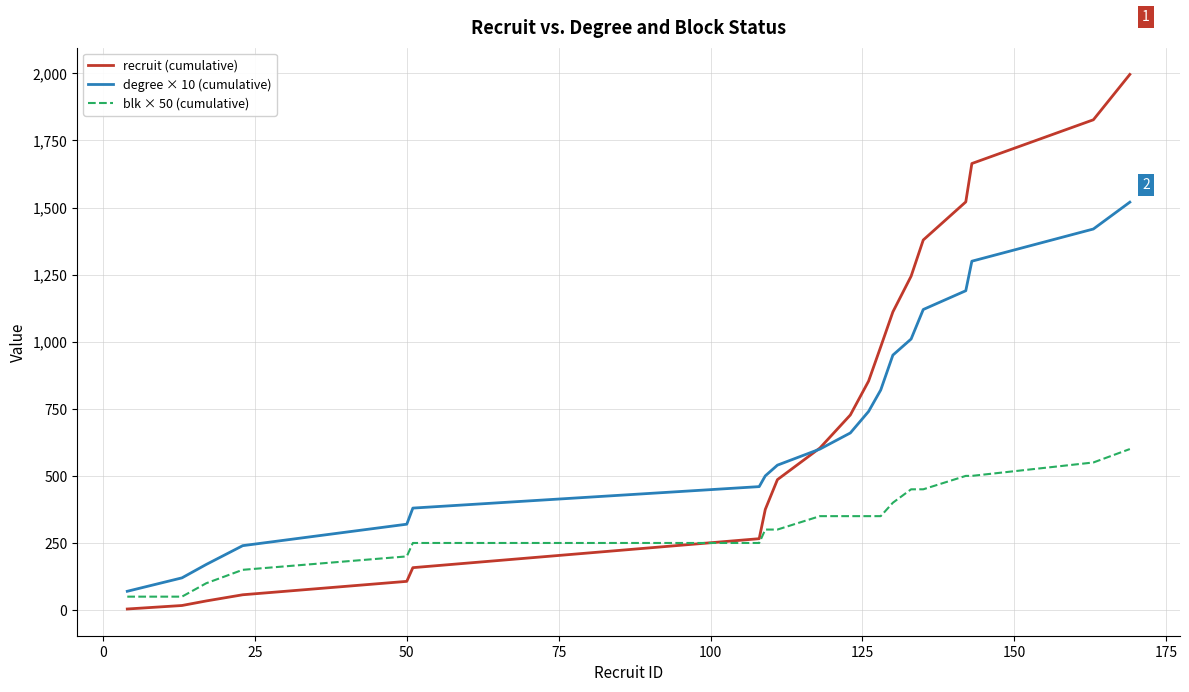

What is the greatest value displayed?

1996